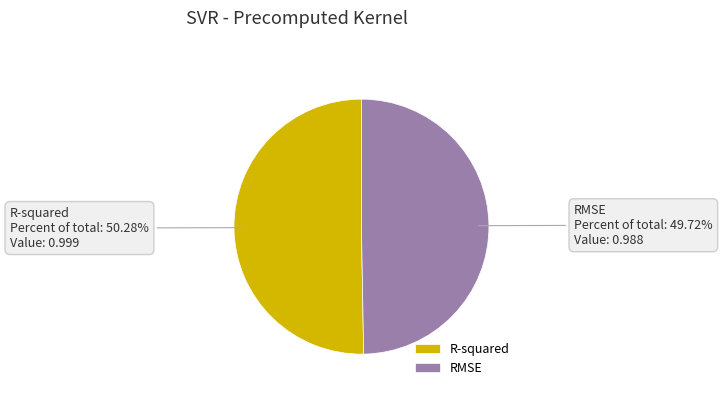

Is RMSE the majority of the pie?

No